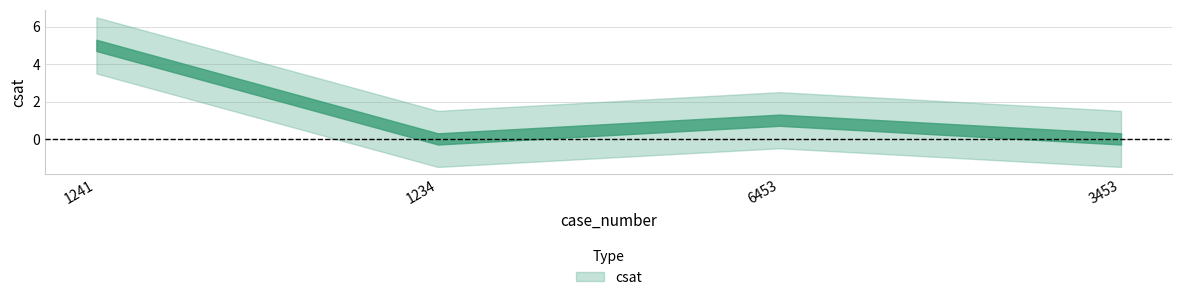

What is the difference between the maximum and minimum values?

5